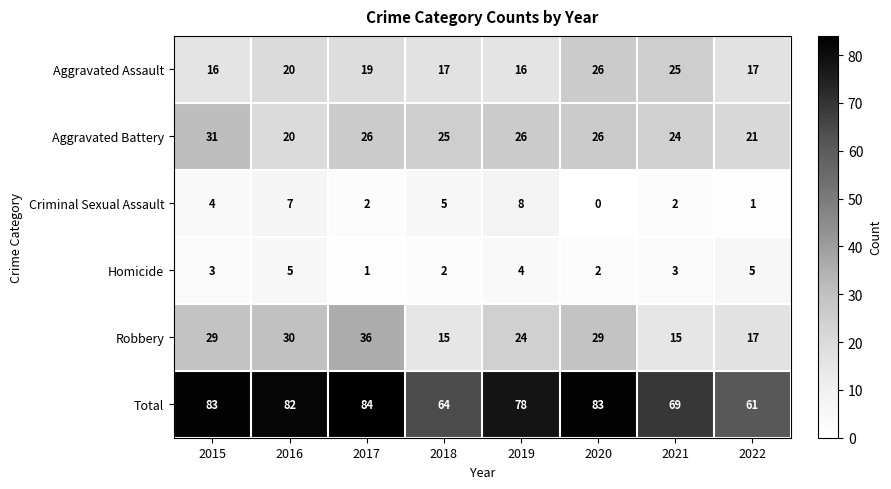

Where is Aggravated Assault nearest to the value 21?

2016